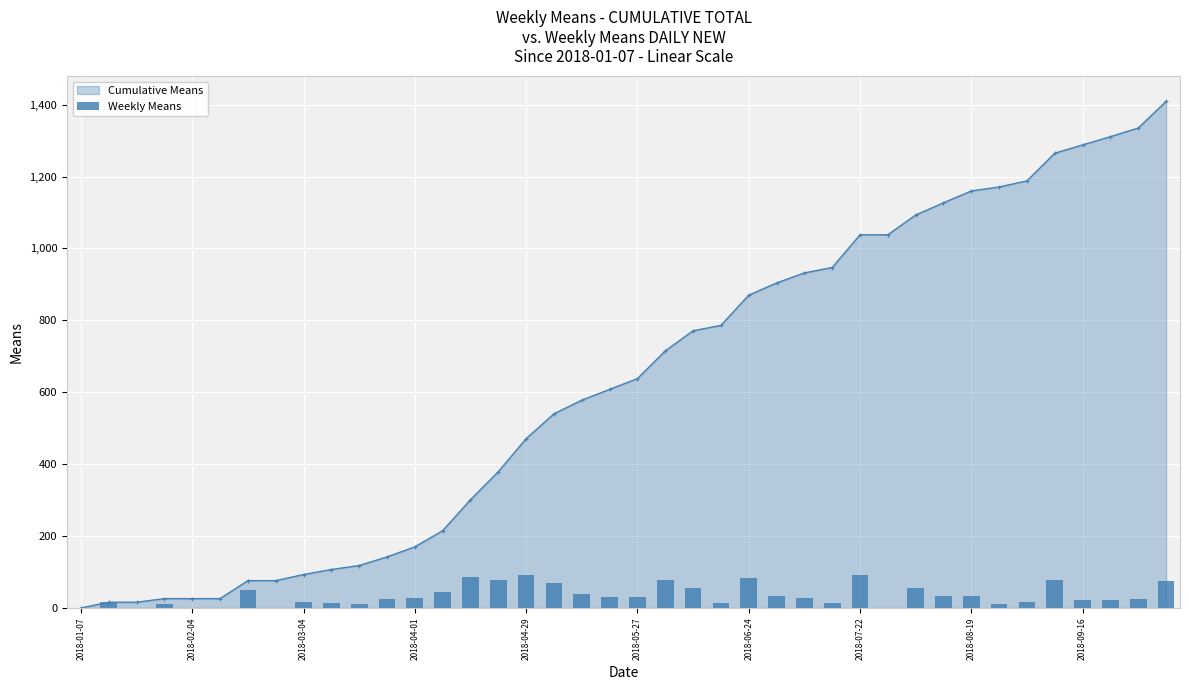

Reading left to right, list all the values displayed in this chart.

0	16	0	10	0	0	50	0	17	14	11	24	28	45	86	78	92	69	38	30	30	77	56	15	84	34	28	15	91	0	55	34	33	11	17	77	23	23	24	74